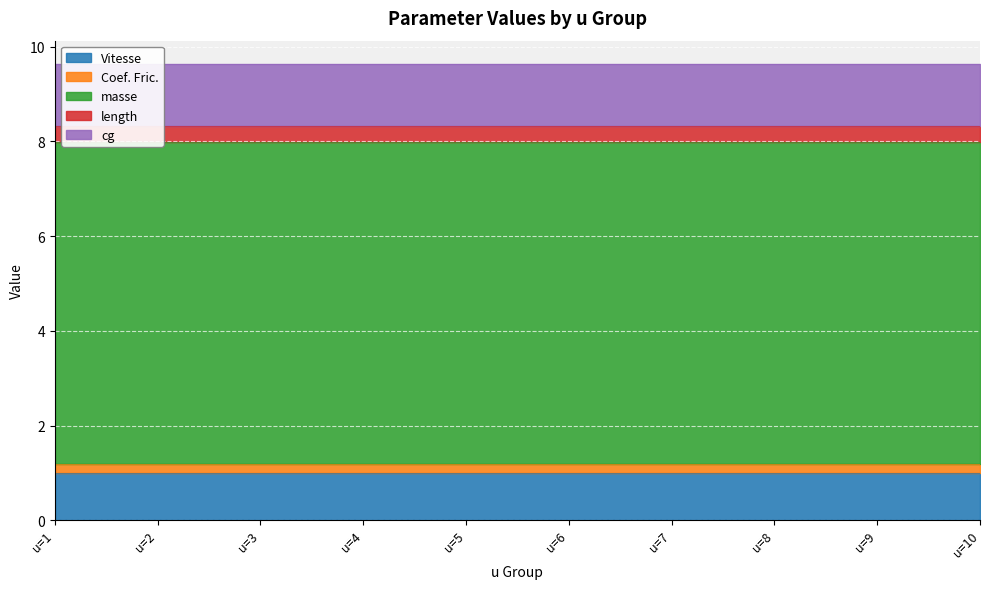

The Vitesse series shows 1.0 at u=4. True or false?

True